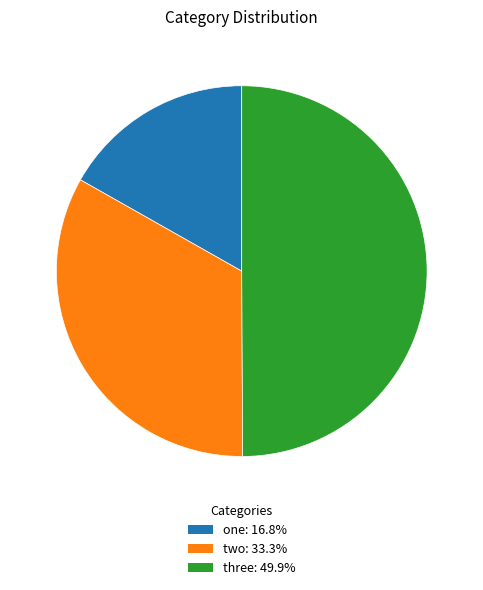

Is the sum of three: 49.9% and two: 33.3% greater than half?

Yes